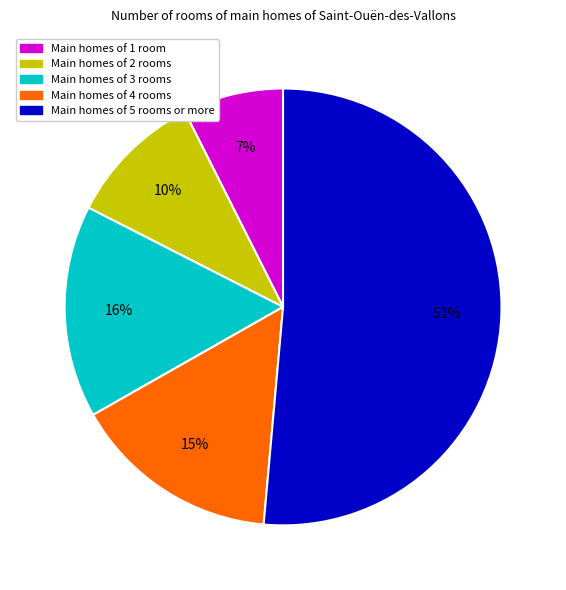

To the nearest percent, what is the difference between the largest and smallest slice percentages?

44%